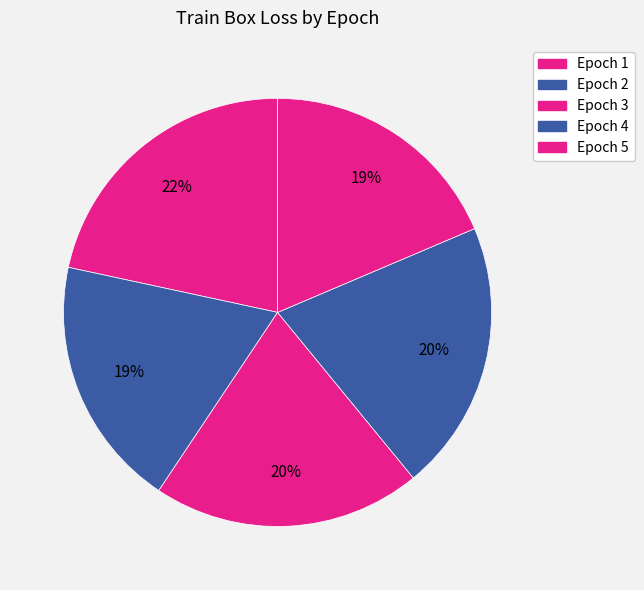

To the nearest percent, what is the average slice percentage?

20%